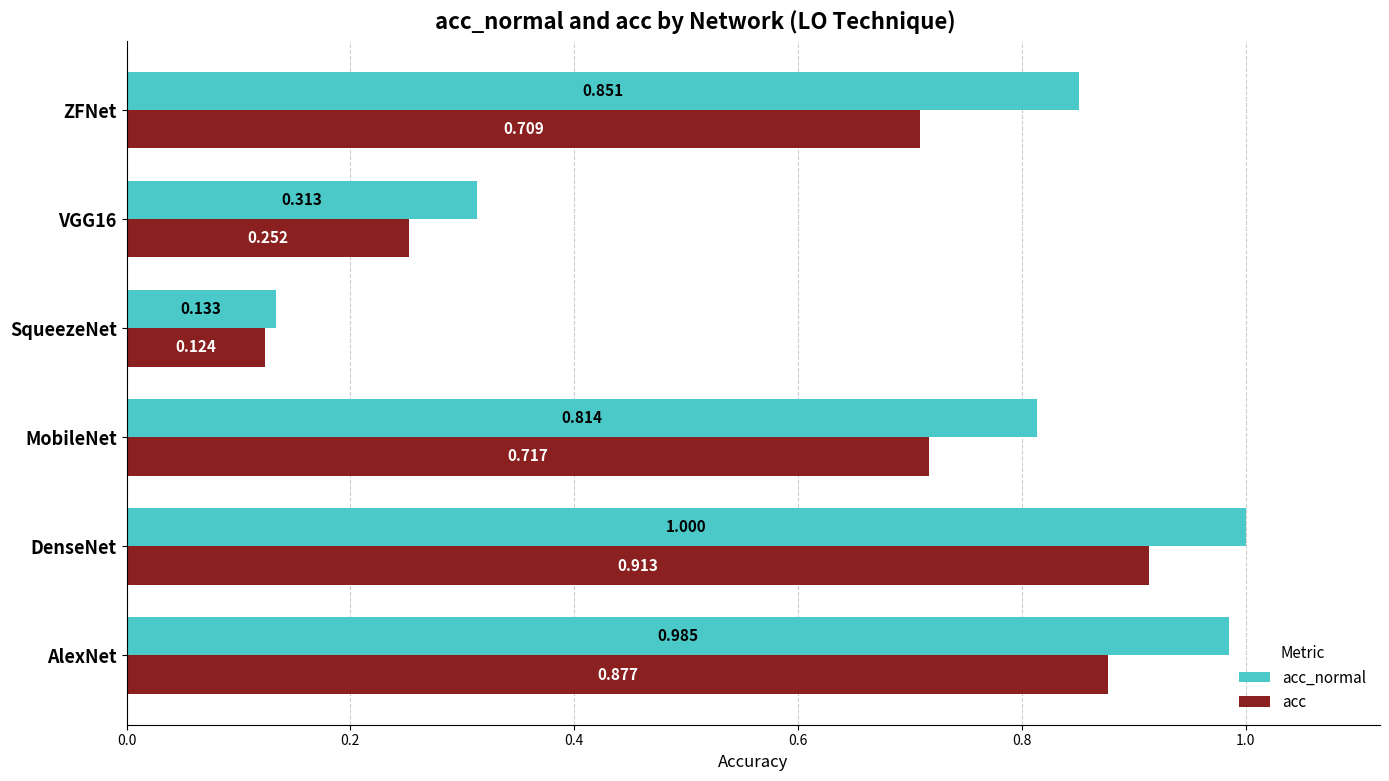

Which series has the largest total across all categories?

acc_normal